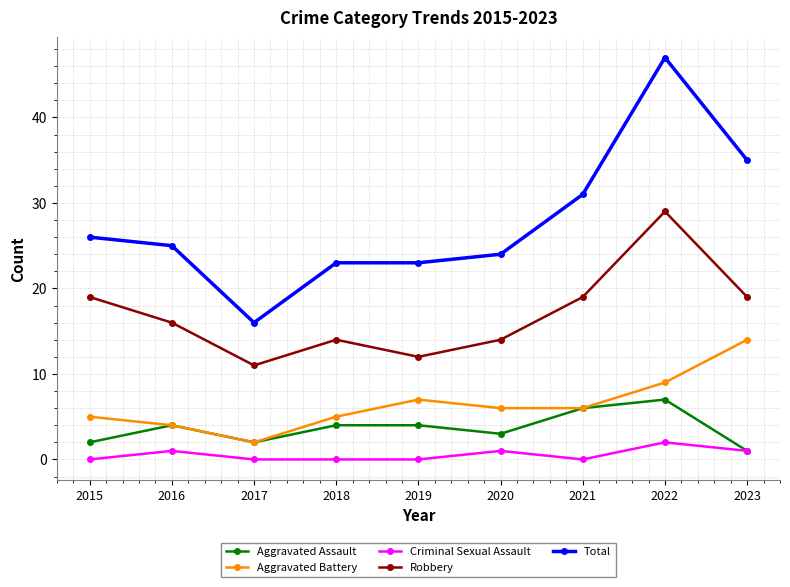

Is it true that Total equals 23 at 2018?

True